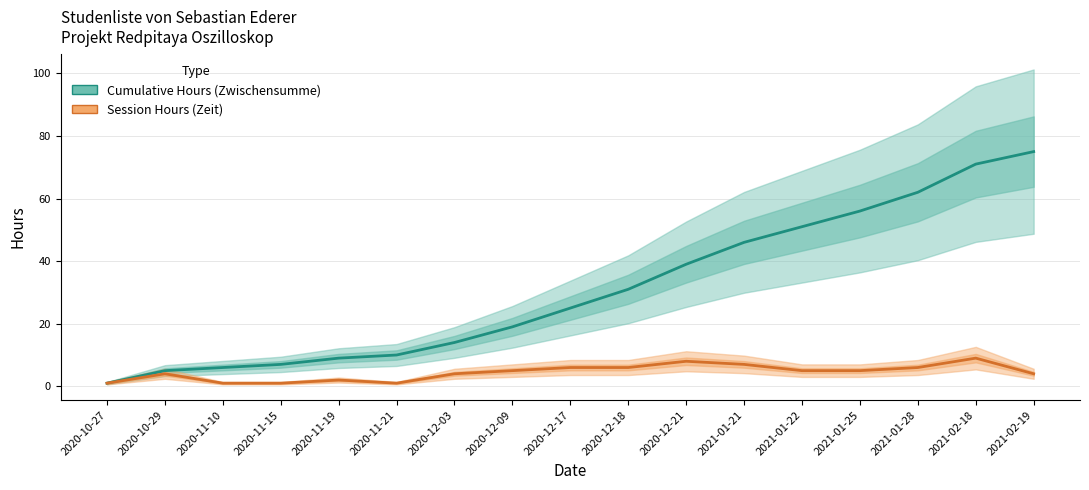

What is the label of the 14th point from the left?

2021-01-25